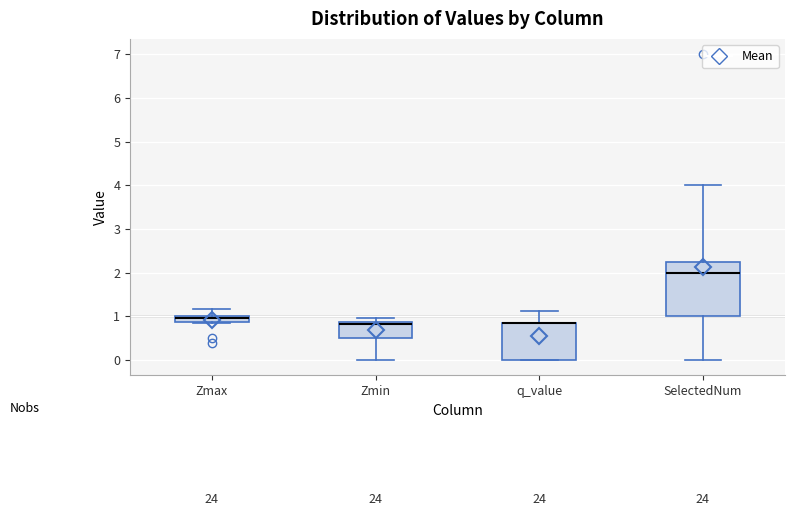

Comparing the boxes themselves (not the whiskers), which one is the tallest?

SelectedNum